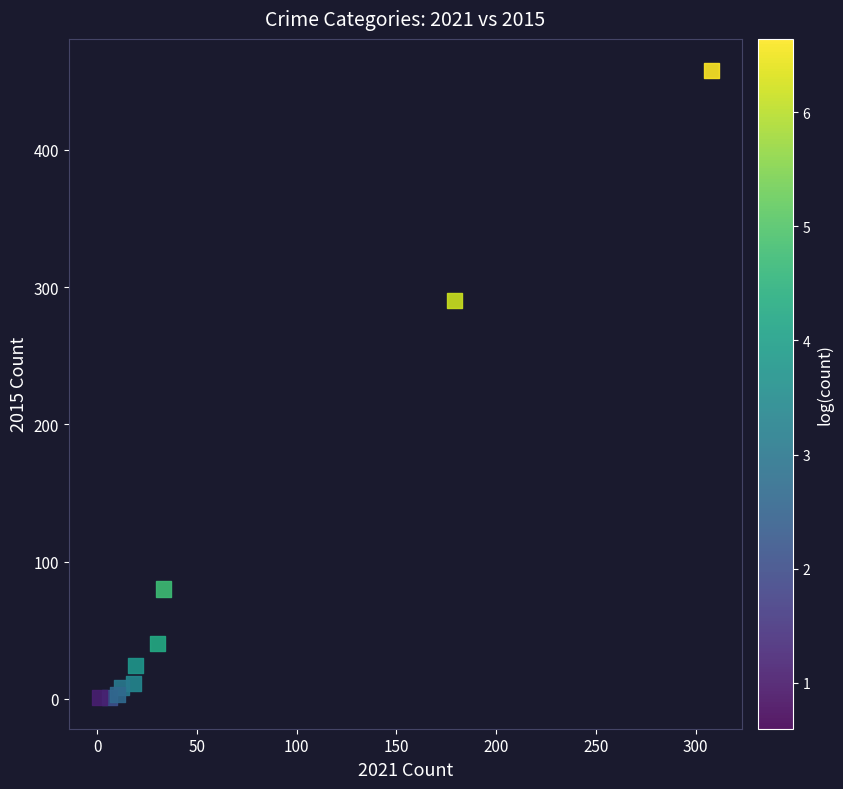

What Y value in the scatter plot is closest to 229?

290